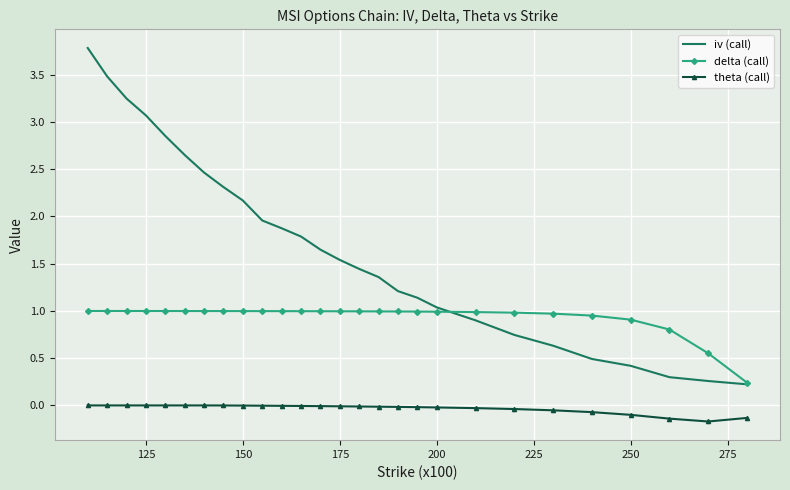

Which series has the widest spread of values?

iv (call)